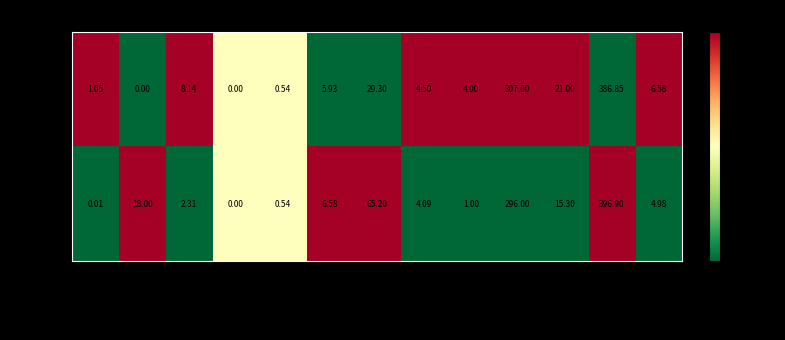

List the labels in order of Row1 value, largest first.

B, TAX, AGE, ZN, PTRATIO, RM, LSTAT, DIS, INDUS, RAD, NOX, CRIM, CHAS